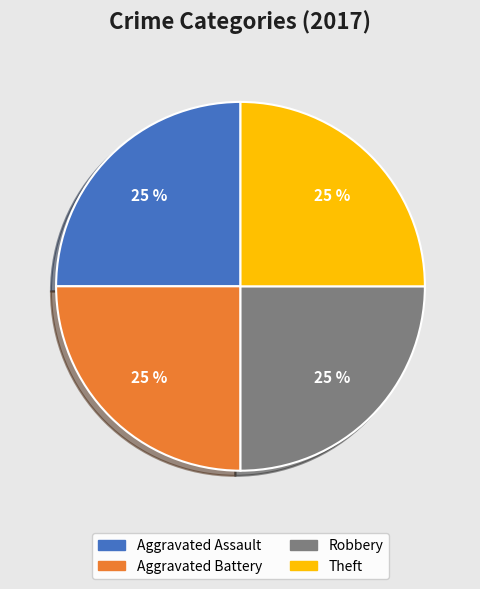

To the nearest percent, what is the combined percentage of Robbery and Theft?

50%